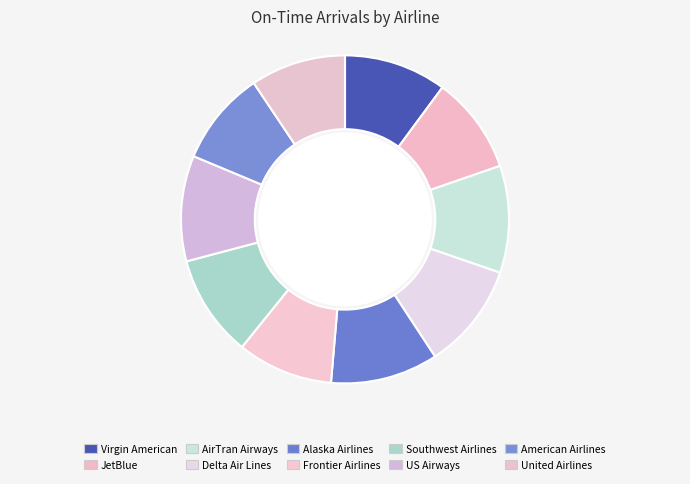

What is the smallest slice in the pie chart?

American Airlines